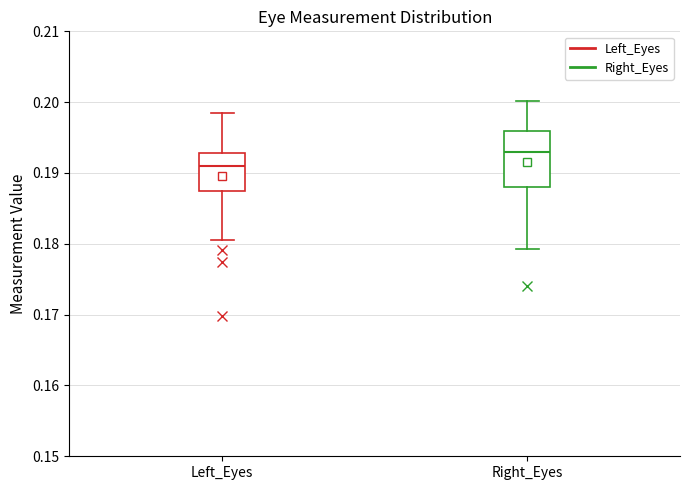

Which box has the highest median line?

Right_Eyes